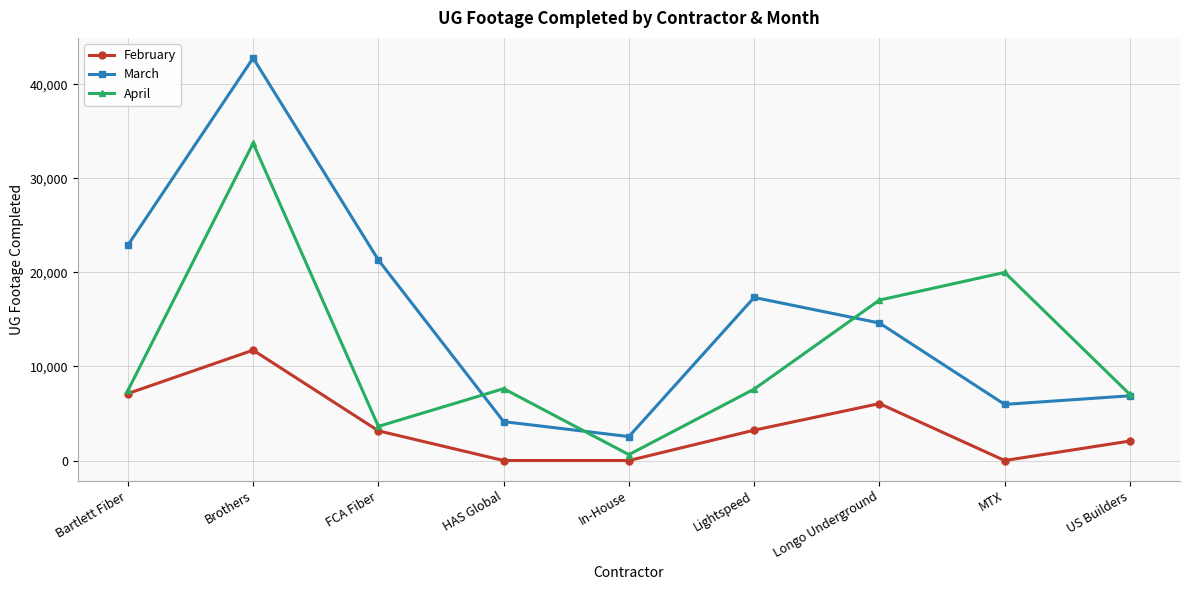

Is the value of March at US Builders greater than the value of February at Longo Underground?

Yes